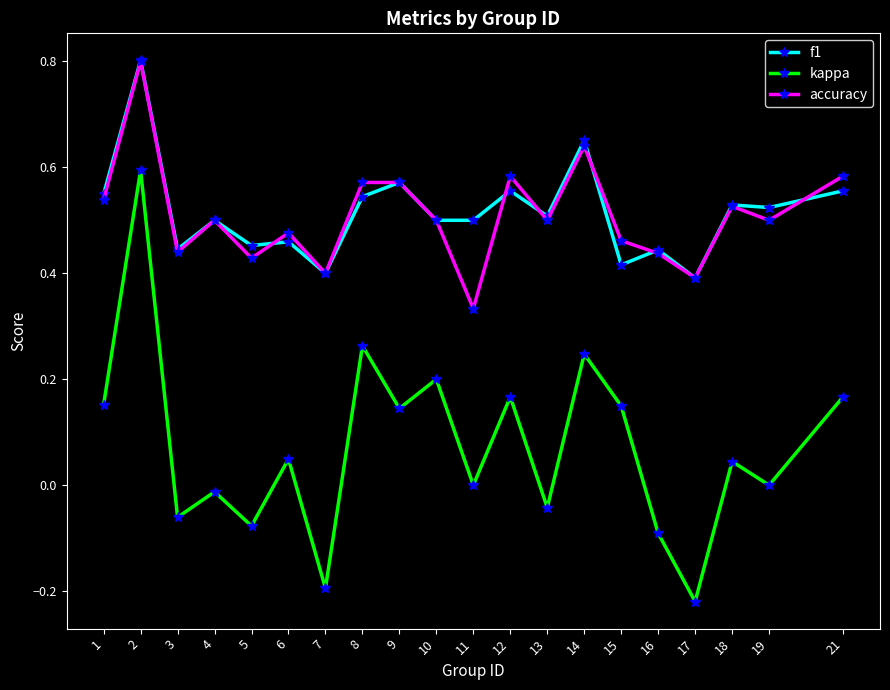

Is the value of kappa at 13 greater than the value of accuracy at 13?

No